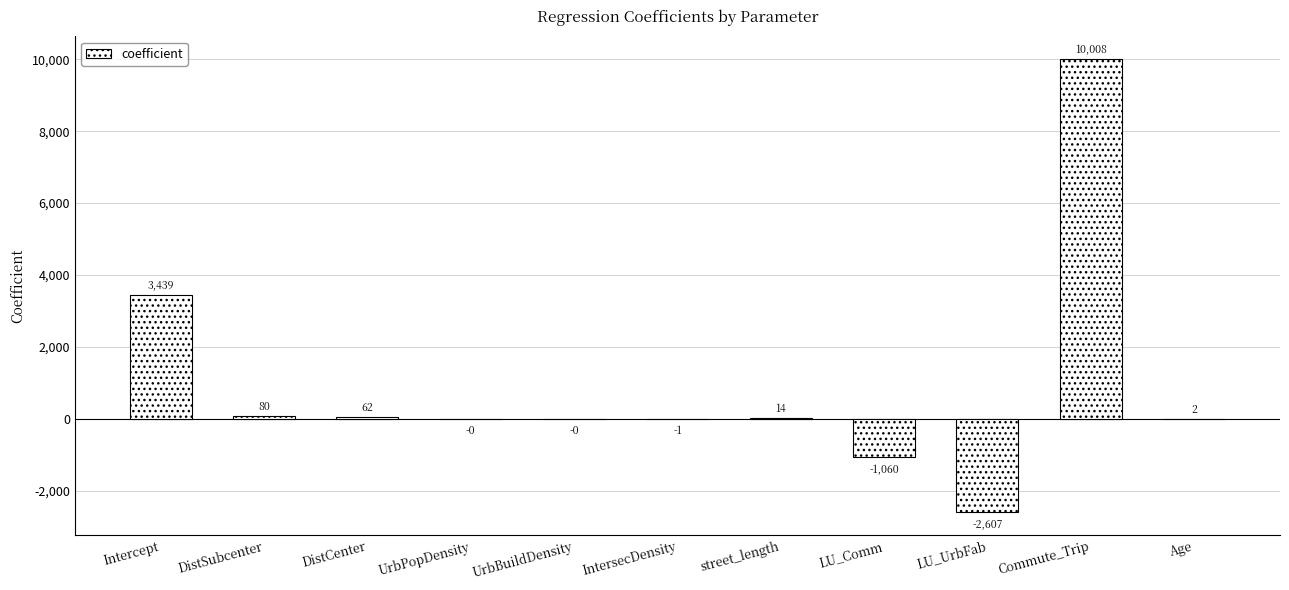

What is the average value?

903.4